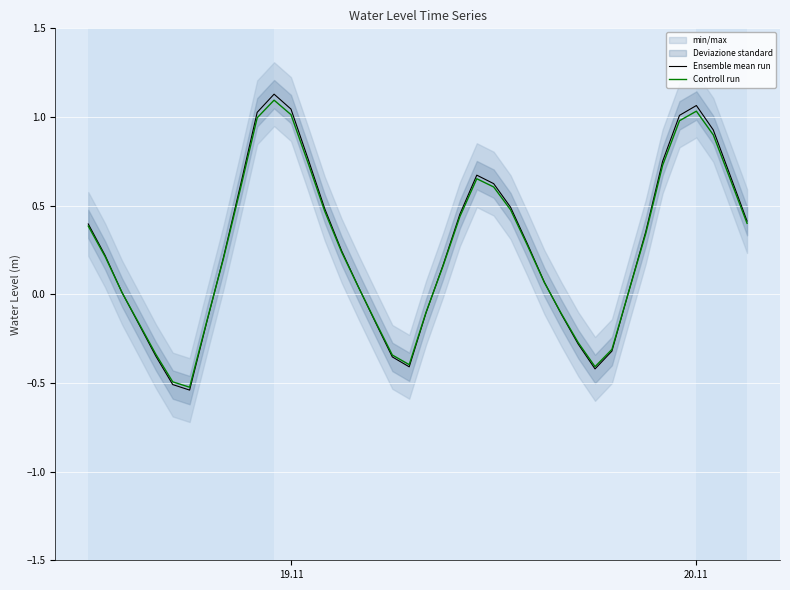

List the series in order of their peak value, lowest first.

Controll run, Ensemble mean run